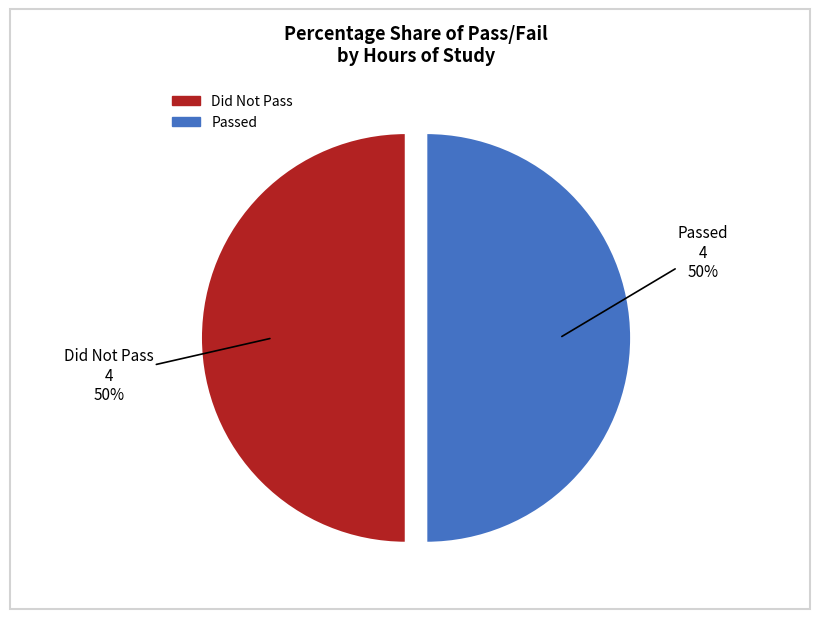

Count the number of slices in the pie.

2